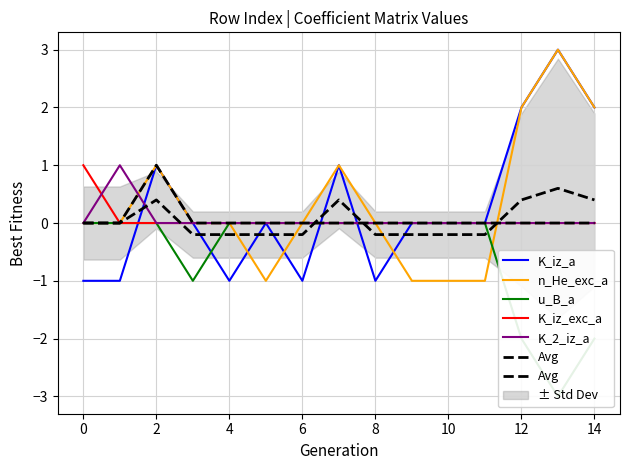

True or false: K_iz_a has a value of 3 at 14.

False